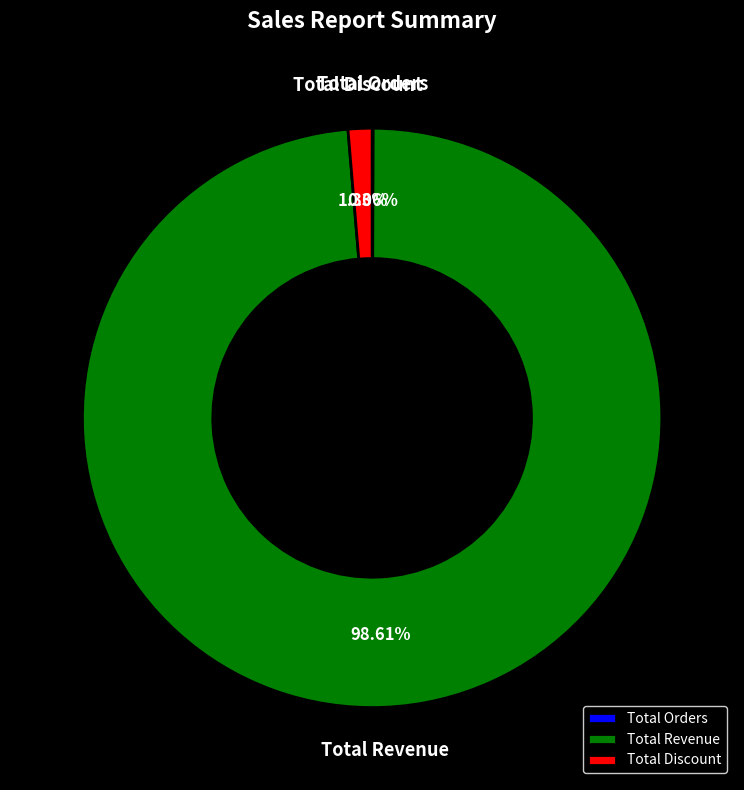

Does Total Revenue represent more than half of the total?

Yes